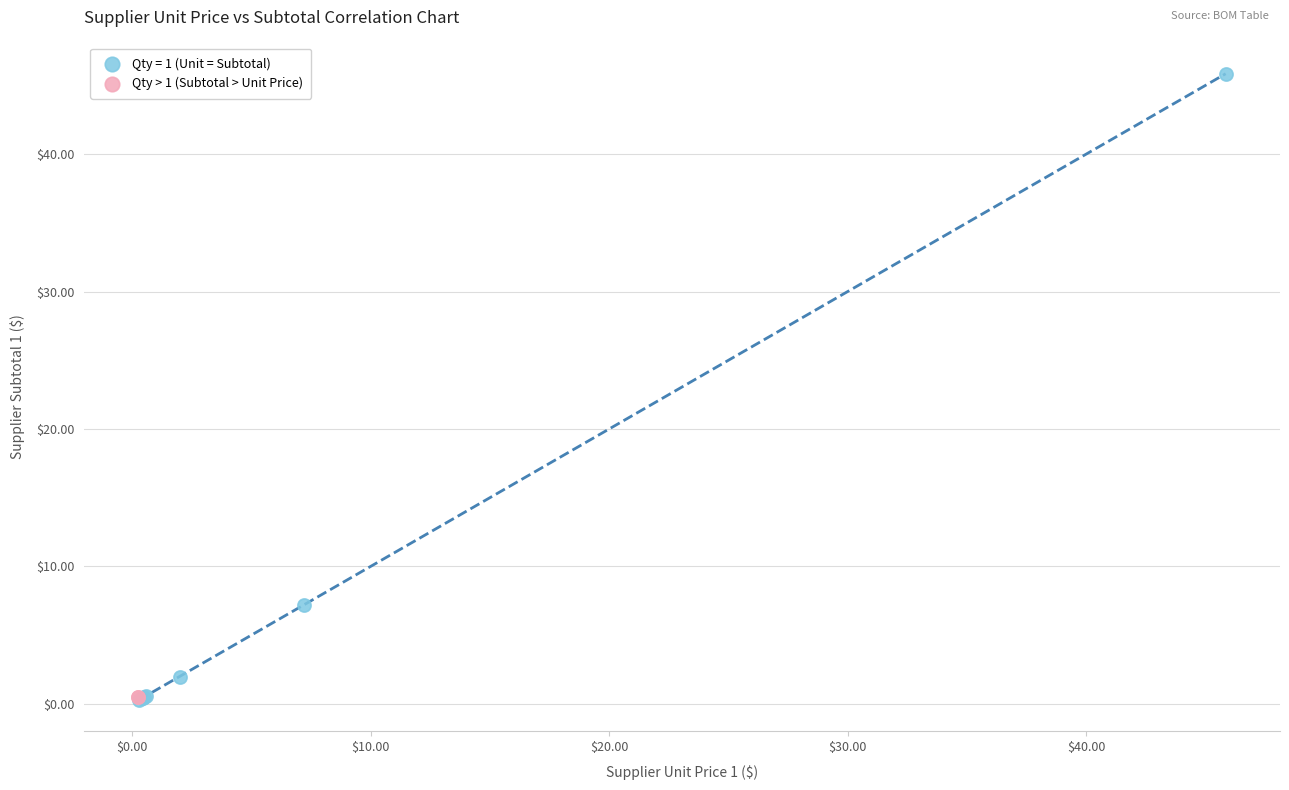

What are all the series names shown in the legend?

Qty = 1 (Unit = Subtotal), Qty > 1 (Subtotal > Unit Price)